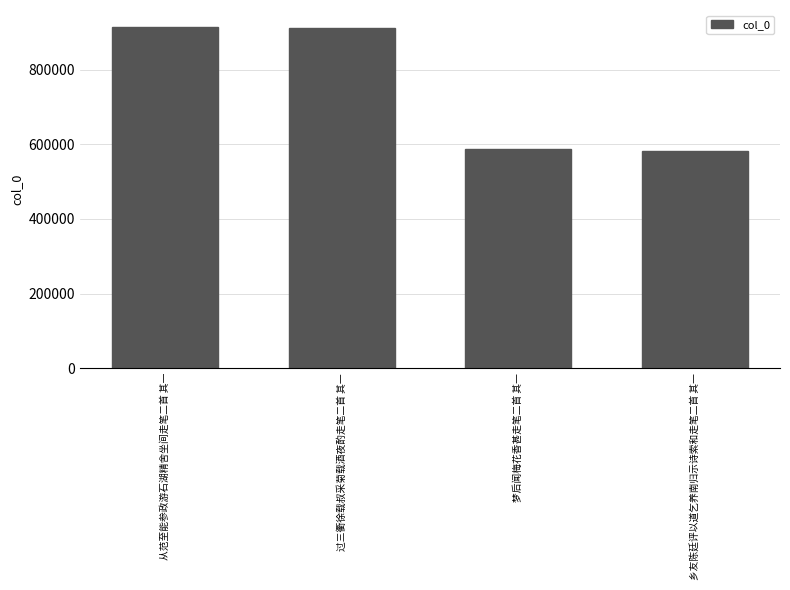

What is the change in value from 过三衢徐载叔采菊载酒夜酌走笔二首 其一 to 乡友陈廷评以道乞养南归示诗索和走笔二首 其一?

-329227